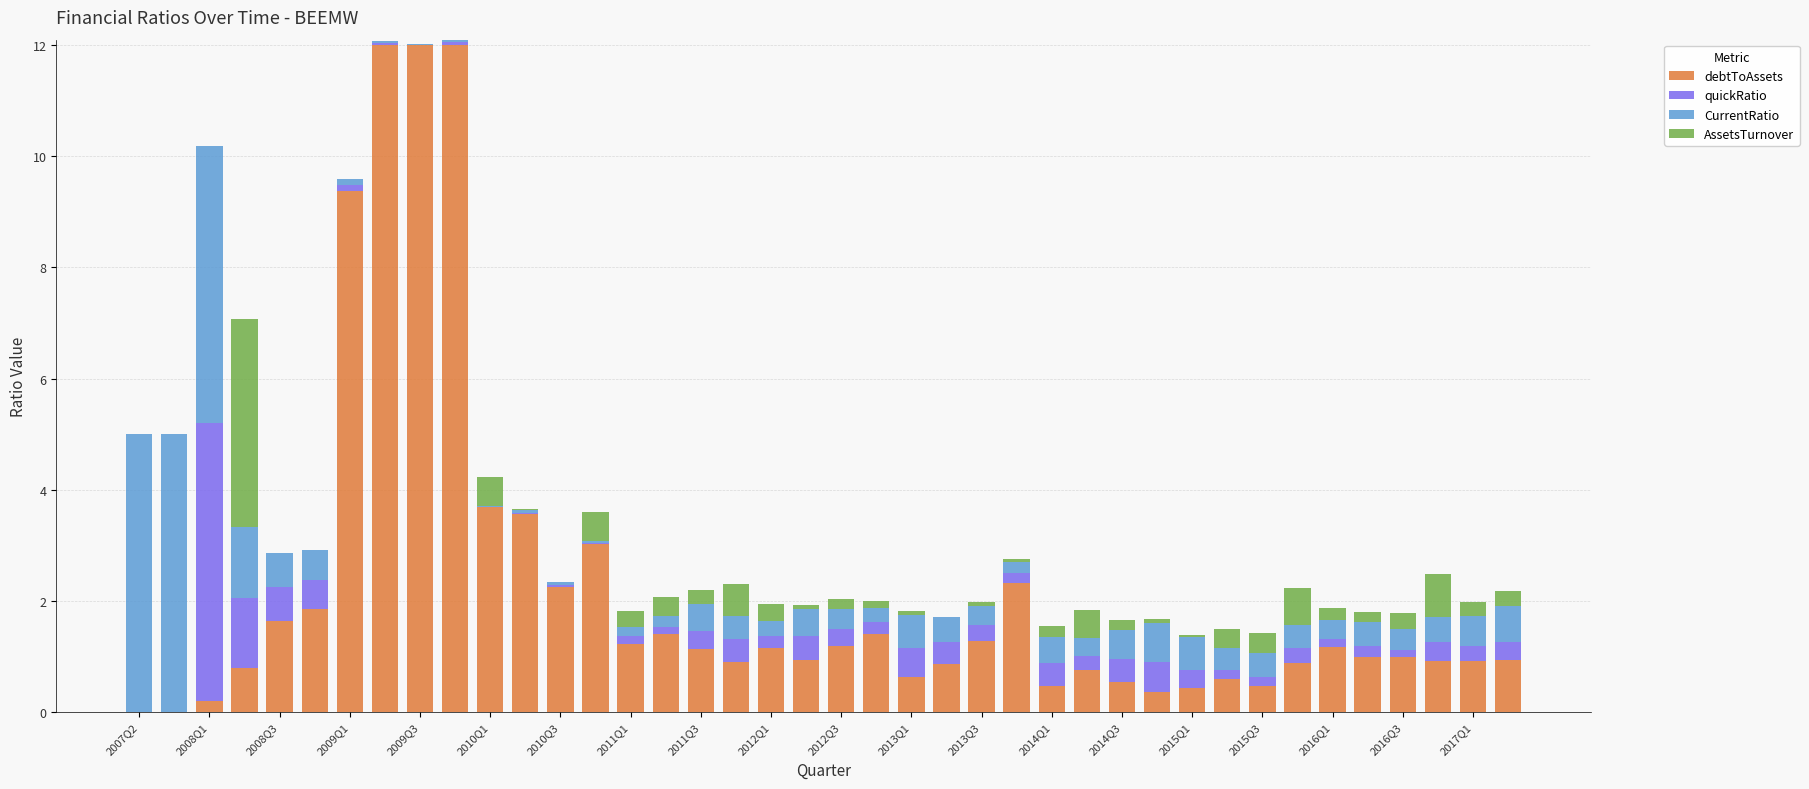

What is the highest value of the debtToAssets series?

12.0